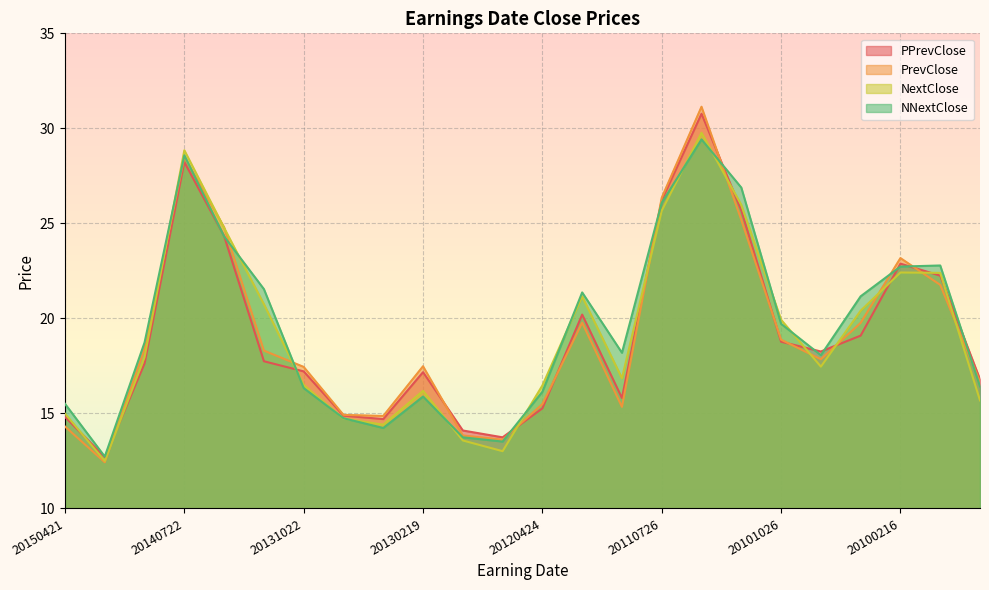

Reading left to right, list all the values displayed in this chart.

PPrevClose: 20150421=14.8	20150302=12.7	20141021=17.6	20140722=28.2	20140422=24.3	20140218=17.7	20131022=17.2	20130723=14.9	20130423=14.7	20130219=17.2	20121023=14.1	20120724=13.7	20120424=15.3	20120221=20.2	20111025=15.8	20110726=26.2	20110426=30.8	20110215=25.7	20101026=18.8	20100727=18.3	20100420=19.1	20100216=22.9	20091020=22.3	20090721=16.8
PrevClose: 20150421=14.3	20150302=12.4	20141021=18.4	20140722=28.5	20140422=24.8	20140218=18.3	20131022=17.4	20130723=14.9	20130423=14.9	20130219=17.5	20121023=13.8	20120724=13.6	20120424=15.5	20120221=19.8	20111025=15.3	20110726=26.3	20110426=31.1	20110215=25.2	20101026=18.9	20100727=17.9	20100420=19.8	20100216=23.2	20091020=21.8	20090721=16.7
NextClose: 20150421=15.0	20150302=12.5	20141021=18.0	20140722=28.8	20140422=24.8	20140218=20.7	20131022=16.5	20130723=14.7	20130423=14.4	20130219=16.2	20121023=13.6	20120724=13.0	20120424=16.5	20120221=21.2	20111025=16.9	20110726=25.7	20110426=29.8	20110215=26.0	20101026=19.9	20100727=17.5	20100420=20.4	20100216=22.4	20091020=22.4	20090721=15.7
NNextClose: 20150421=15.5	20150302=12.7	20141021=18.7	20140722=28.6	20140422=24.3	20140218=21.5	20131022=16.3	20130723=14.7	20130423=14.2	20130219=15.9	20121023=13.7	20120724=13.5	20120424=16.1	20120221=21.4	20111025=18.2	20110726=26.1	20110426=29.4	20110215=26.9	20101026=19.7	20100727=18.1	20100420=21.2	20100216=22.7	20091020=22.8	20090721=16.4